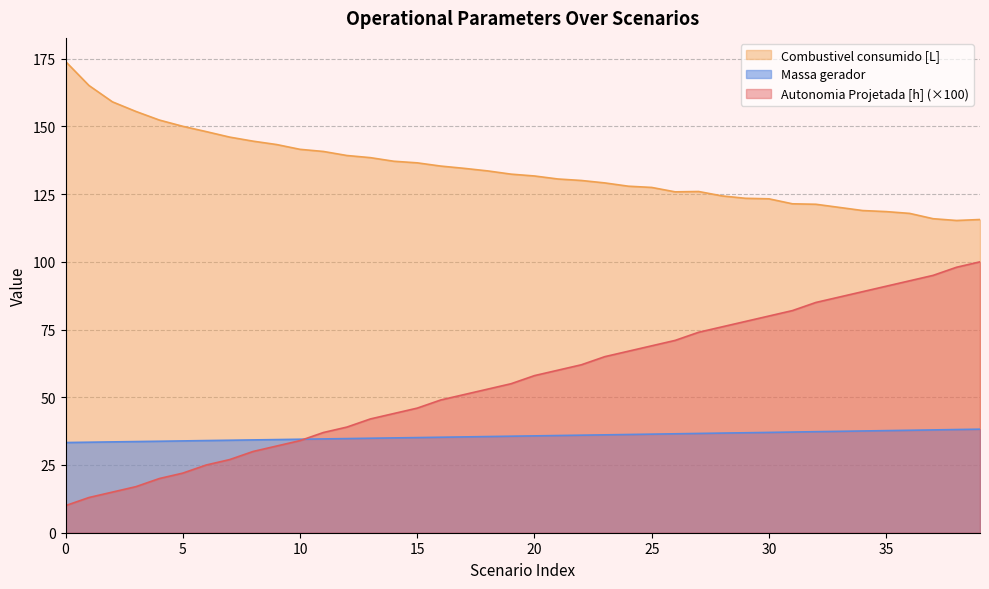

Reading left to right, extract all data points from this chart.

Autonomia Projetada [h]: 10.0	13.0	15.0	17.0	20.0	22.0	25.0	27.0	30.0	32.0	34.0	37.0	39.0	42.0	44.0	46.0	49.0	51.0	53.0	55.0	58.0	60.0	62.0	65.0	67.0	69.0	71.0	74.0	76.0	78.0	80.0	82.0	85.0	87.0	89.0	91.0	93.0	95.0	98.0	100.0
Combustivel consumido [L]: 174.0	165.1	159.1	155.5	152.3	150.0	148.1	146.0	144.5	143.3	141.5	140.7	139.2	138.5	137.1	136.5	135.3	134.5	133.6	132.4	131.7	130.6	130.0	129.1	127.9	127.5	125.8	126.0	124.3	123.5	123.3	121.4	121.2	120.1	118.9	118.5	117.9	115.9	115.3	115.6
Massa gerador: 33.3	33.4	33.5	33.6	33.8	33.9	34.0	34.1	34.3	34.4	34.5	34.6	34.8	34.9	35.0	35.1	35.2	35.4	35.5	35.6	35.8	35.9	36.0	36.1	36.3	36.4	36.5	36.6	36.8	36.9	37.0	37.2	37.3	37.4	37.6	37.7	37.8	38.0	38.1	38.2